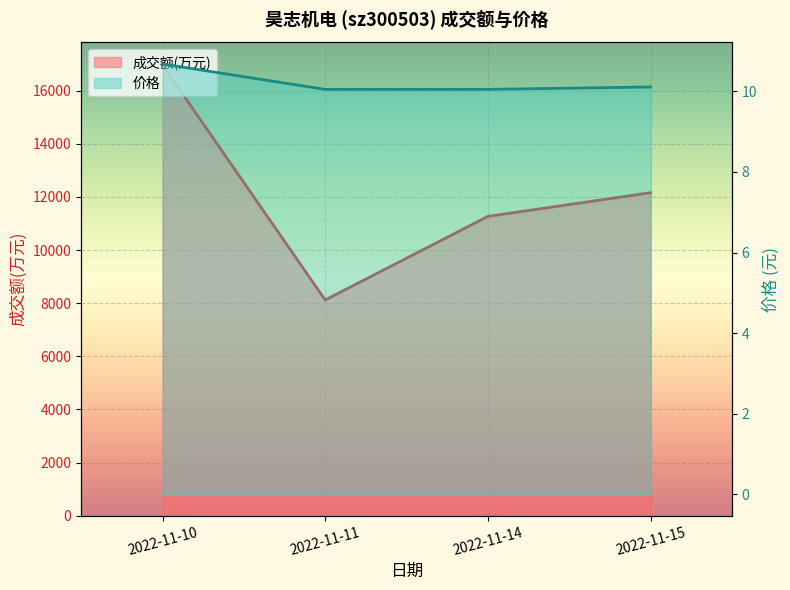

At which label does 成交额(万元) reach its peak?

2022-11-10